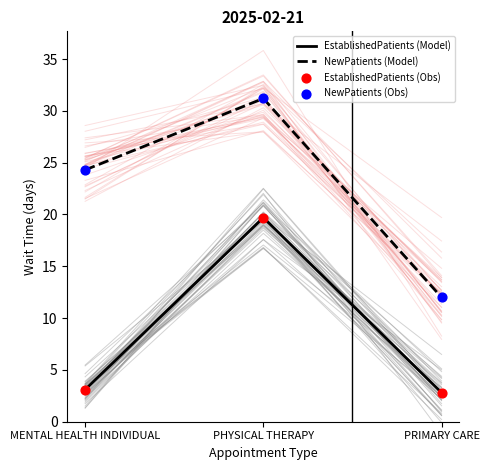

Which series has the largest total across all categories?

NewPatients (Model)